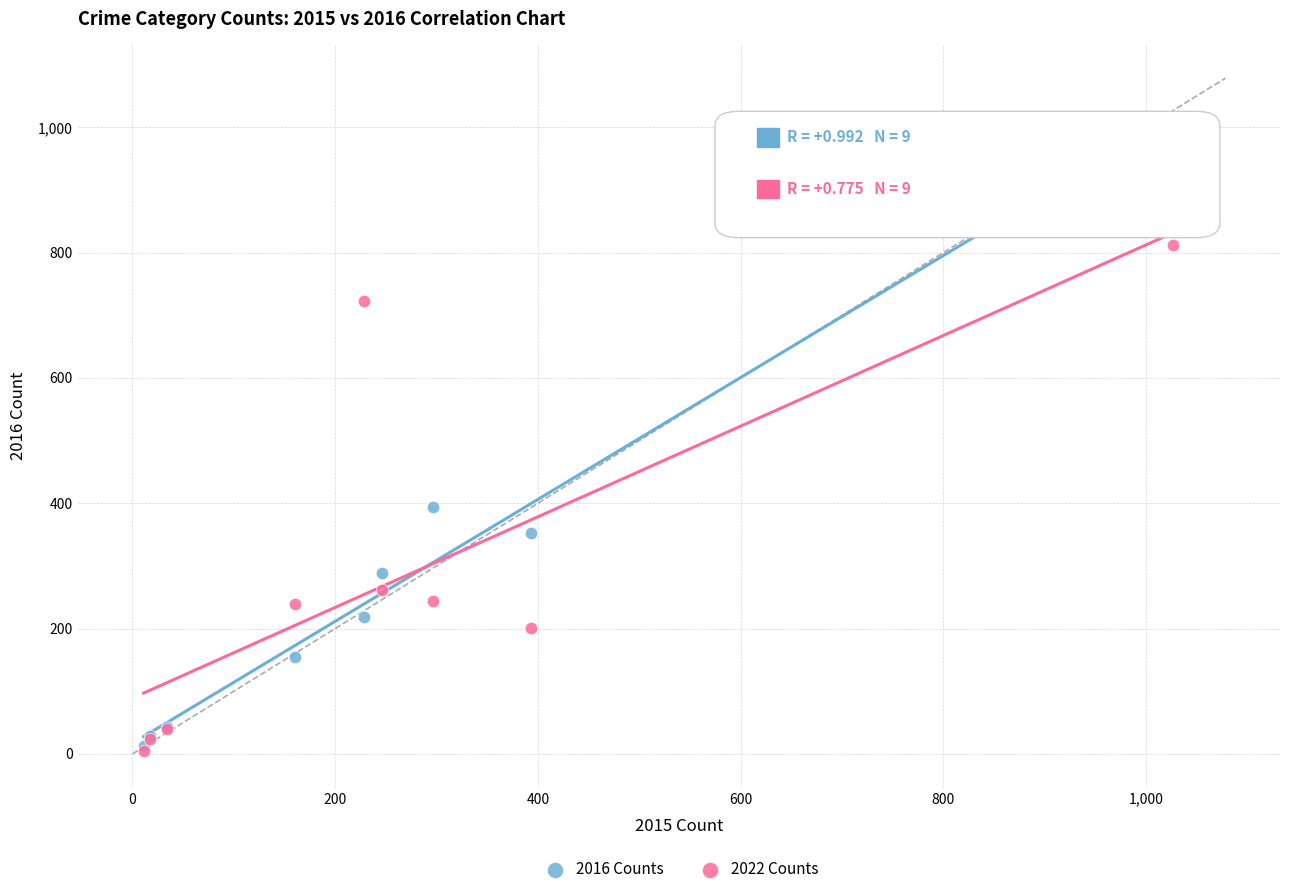

Which series reaches the maximum Y coordinate?

2016 Counts